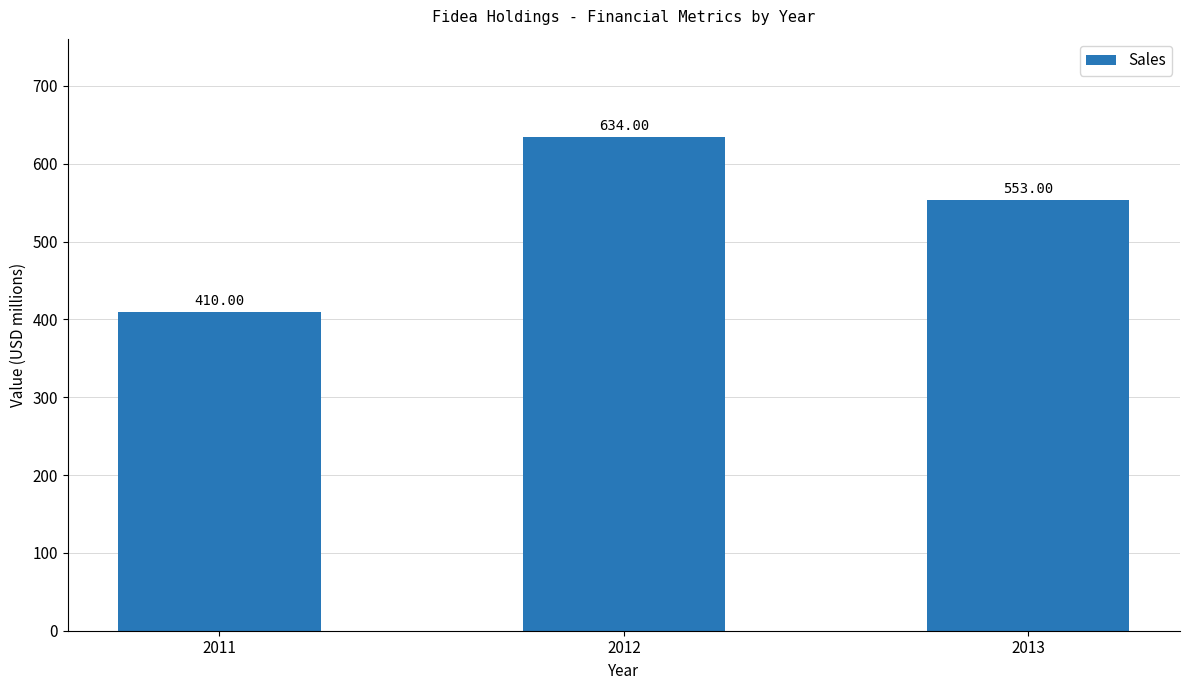

Reading left to right, what are all the values shown in this chart?

2011=410	2012=634	2013=553